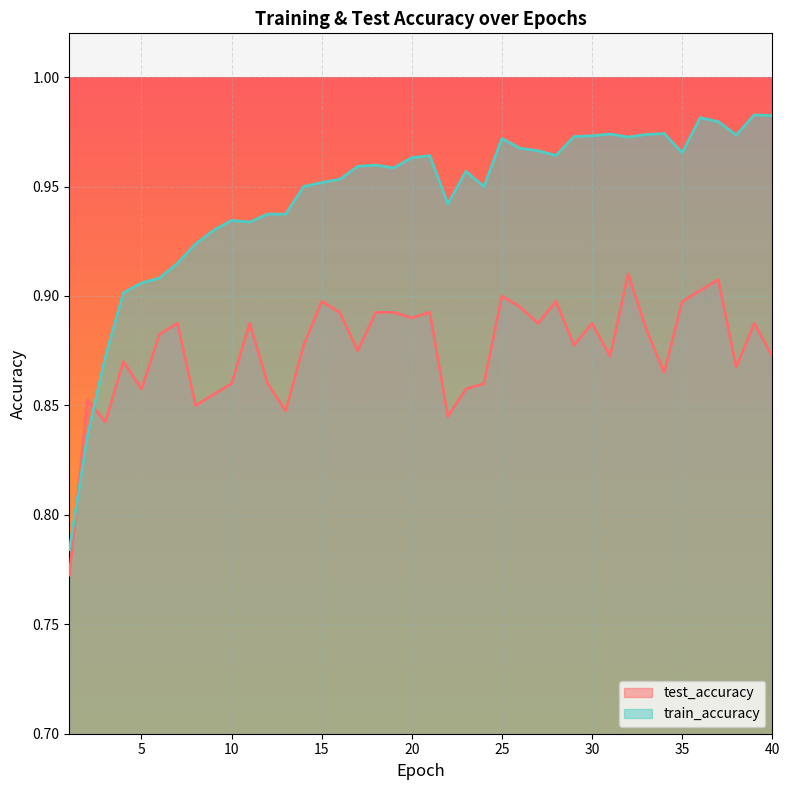

Where do test_accuracy and train_accuracy first cross each other?

1 and 2